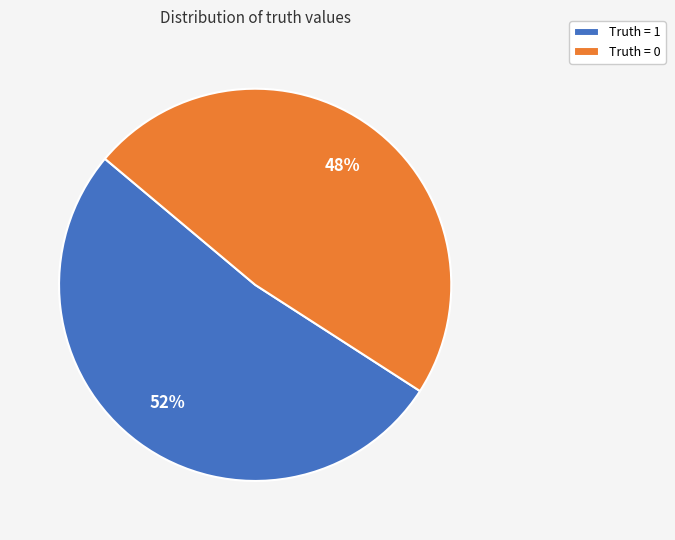

To the nearest percent, what is the average slice percentage?

50%